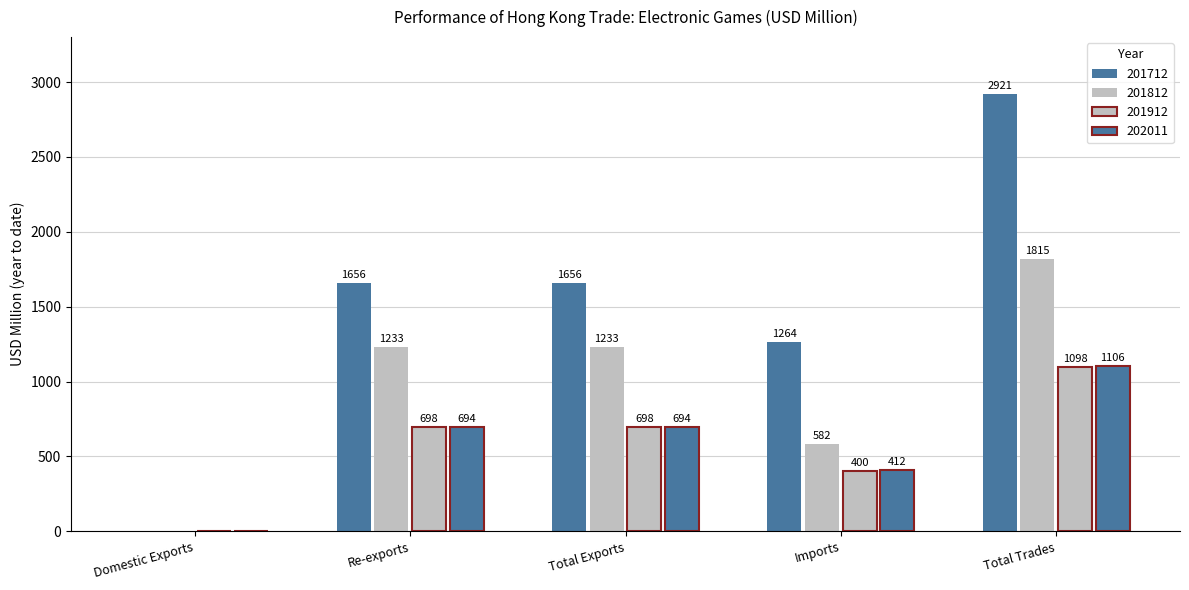

Rank the categories by 201712 value from highest to lowest.

Total Trades, Total Exports, Re-exports, Imports, Domestic Exports